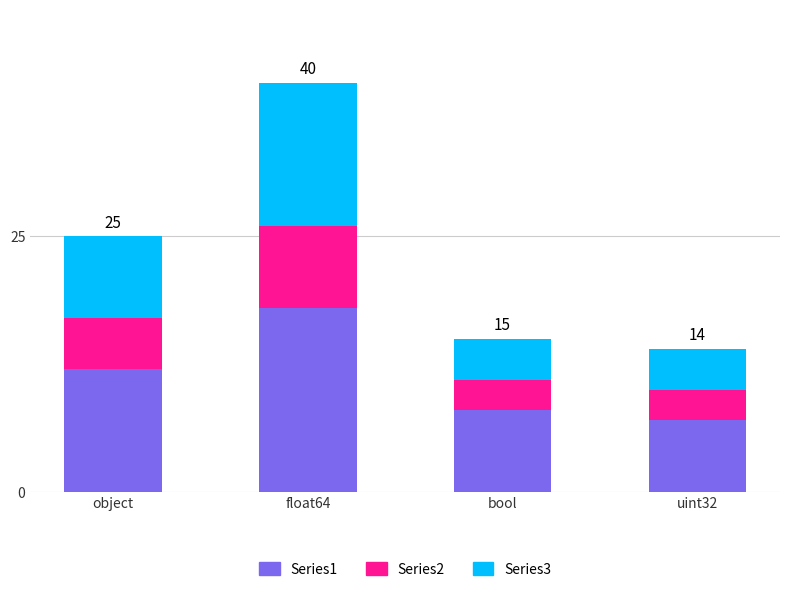

Reading right to left, what are the values for Series1?

7	8	18	12